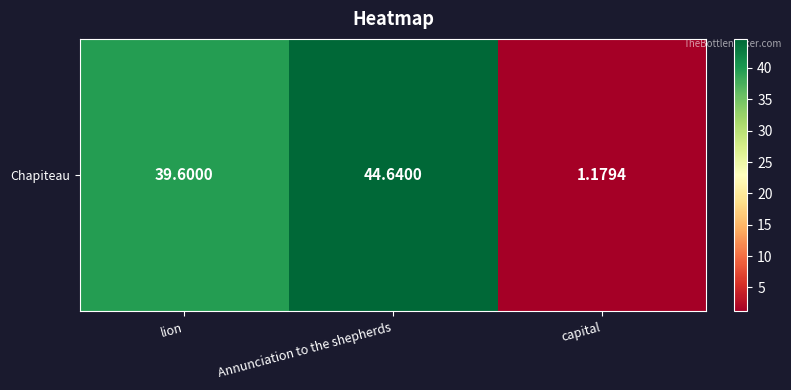

The value at Annunciation to the shepherds is 25.8. True or false?

False